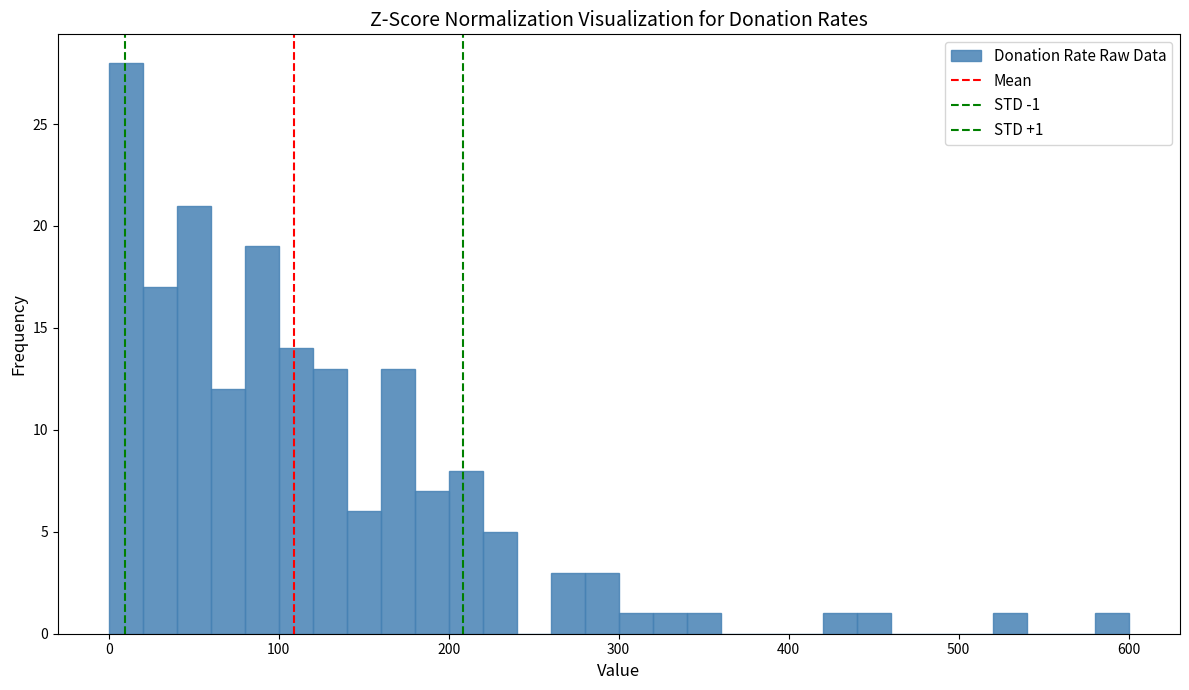

Read against the x-axis, roughly where is the centre of the tallest bar?

10